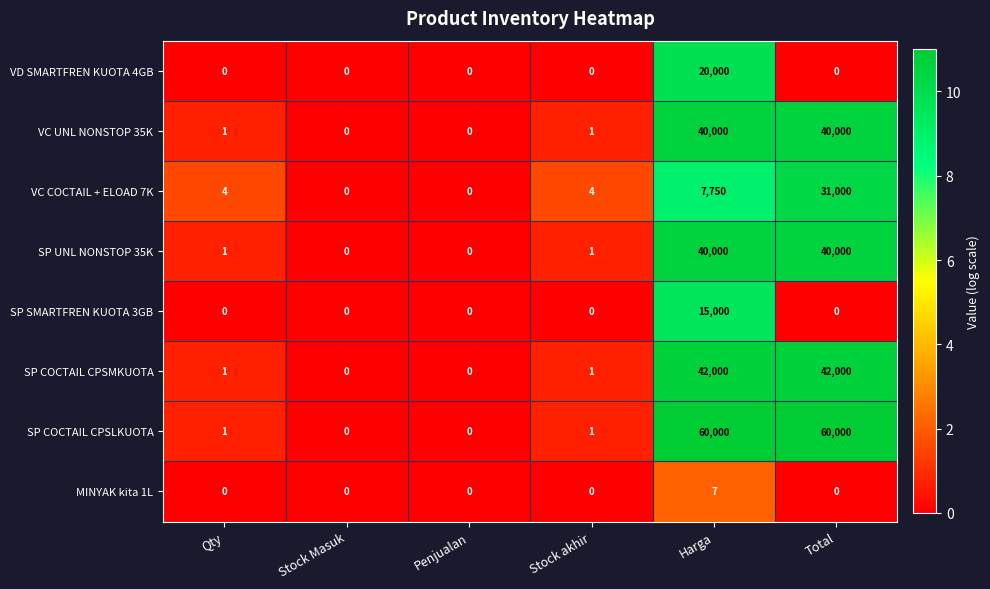

How many values in the SP UNL NONSTOP 35K series are below 1?

2